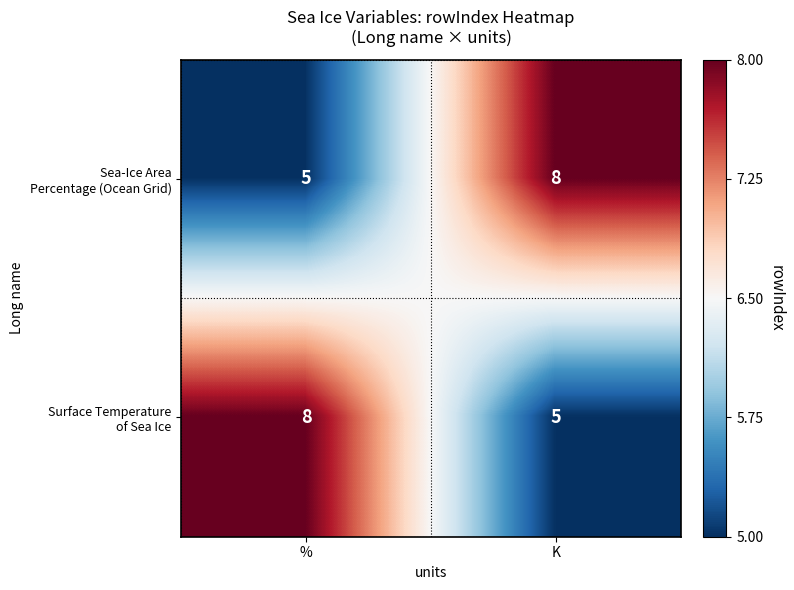

What is the minimum value shown in the chart?

5